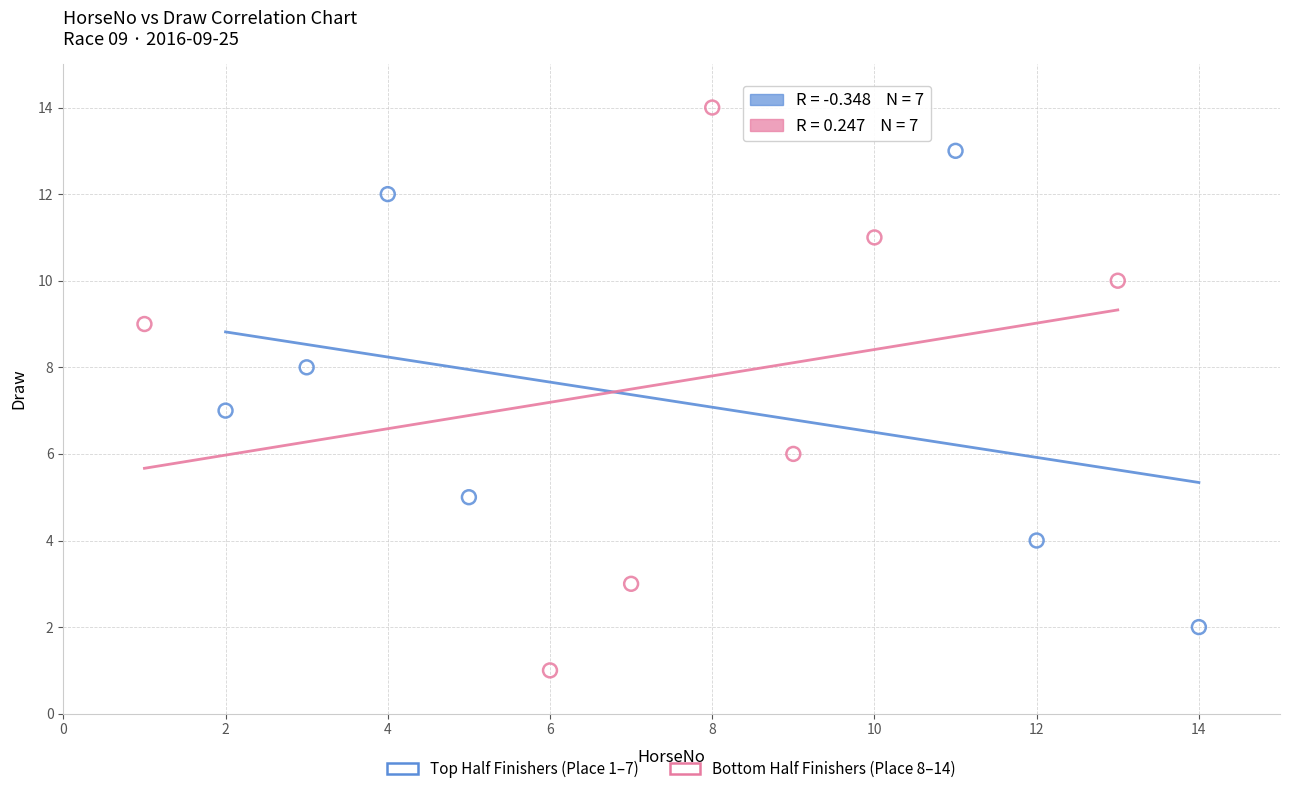

Which series has the largest Y range (max minus min)?

Bottom Half Finishers (Place 8–14)